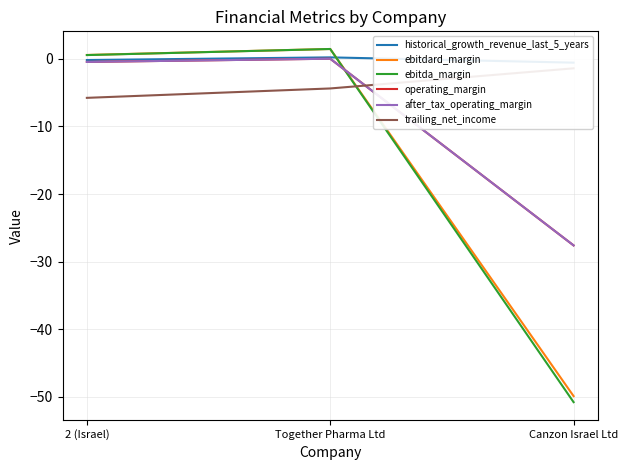

What is the approximate value of ebitdard_margin at Together Pharma Ltd?

1.5